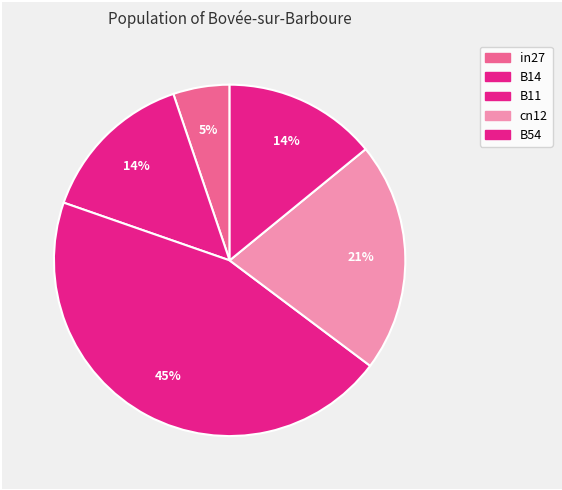

Which category has the biggest portion of the pie?

B11